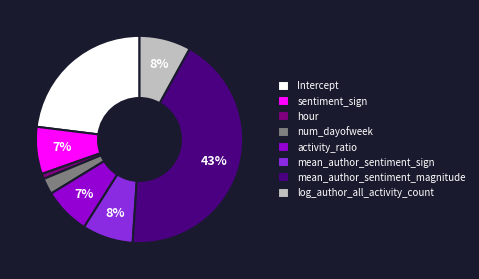

To the nearest percent, what percentage of the pie is mean_author_sentiment_magnitude?

43%